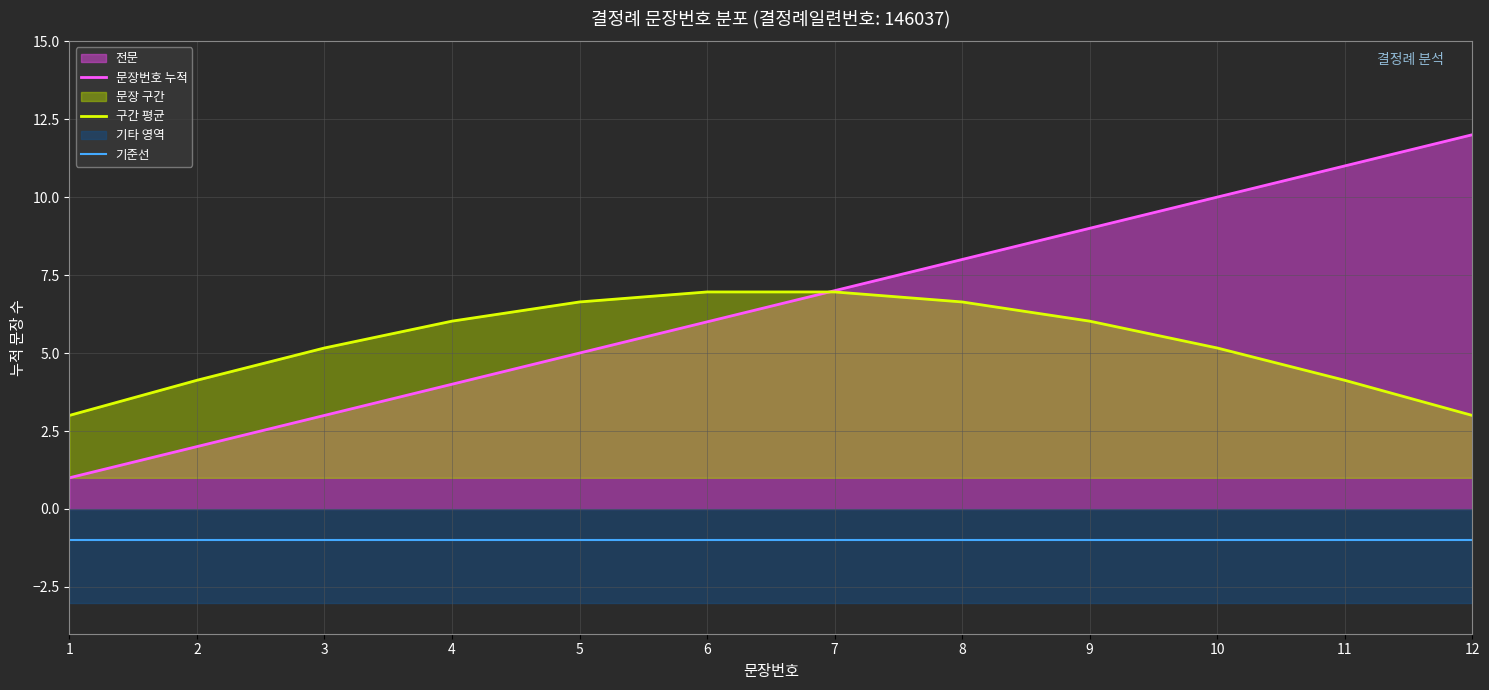

What is the smallest value displayed?

-1.0